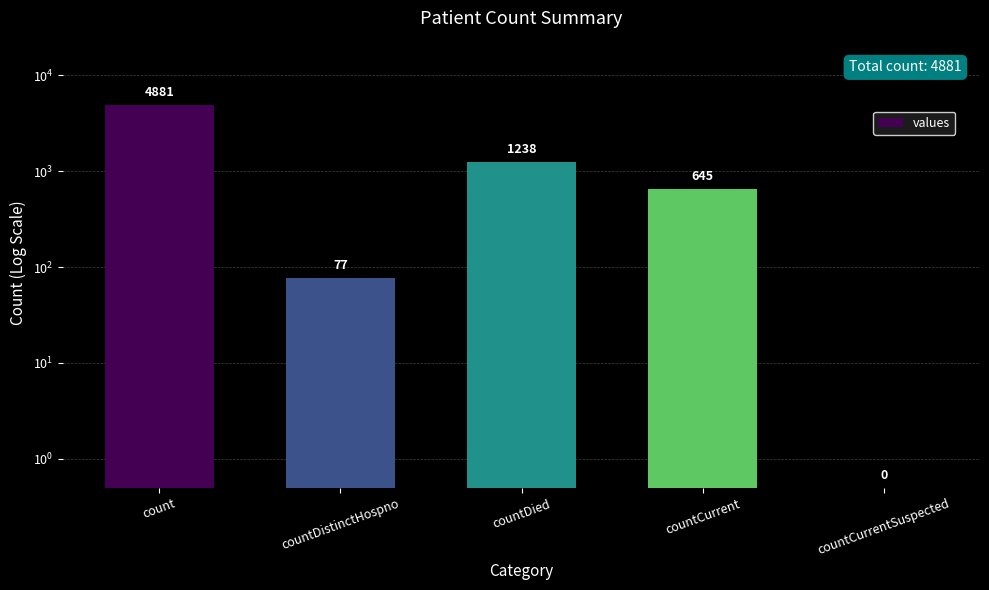

What is the average value?

1368.3